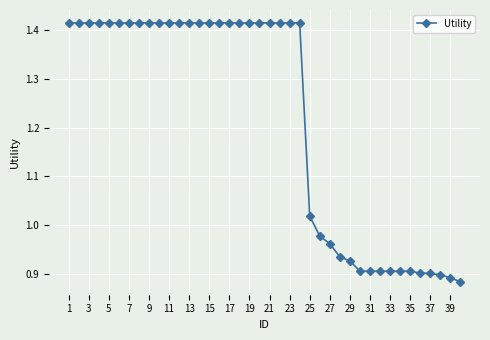

What is the difference between the maximum and minimum values?

0.5